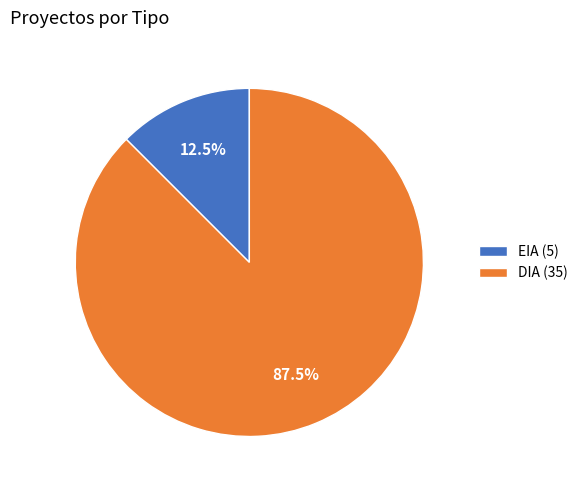

To the nearest percent, what is the average slice percentage?

50%